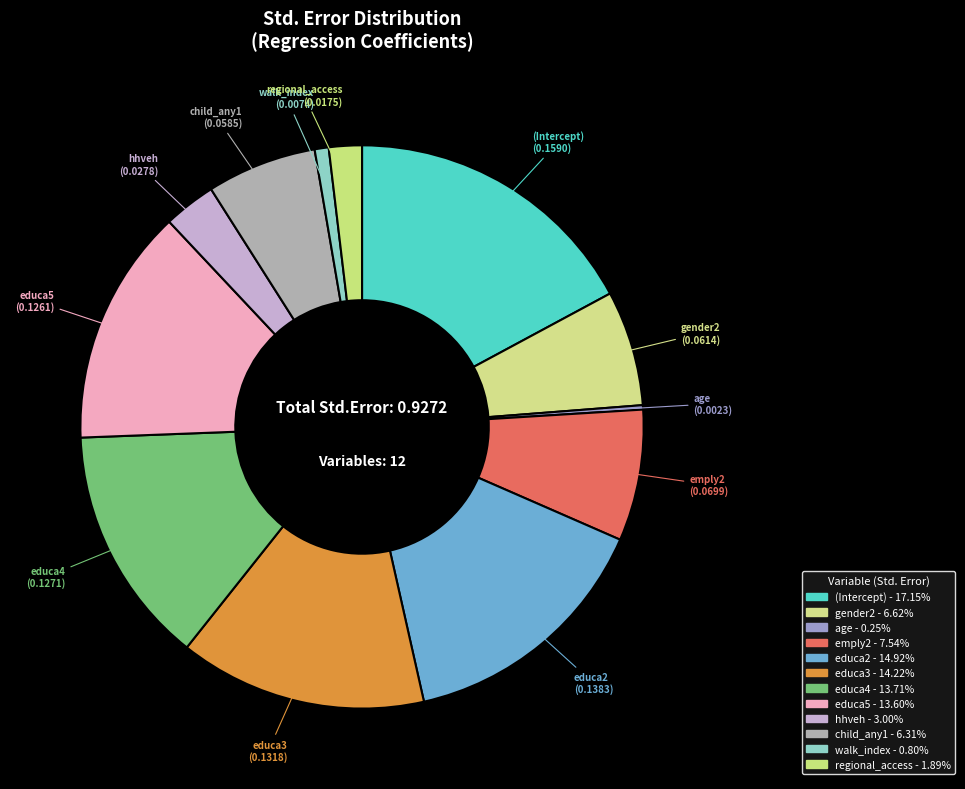

True or false: educa3 accounts for 26% of the total.

False